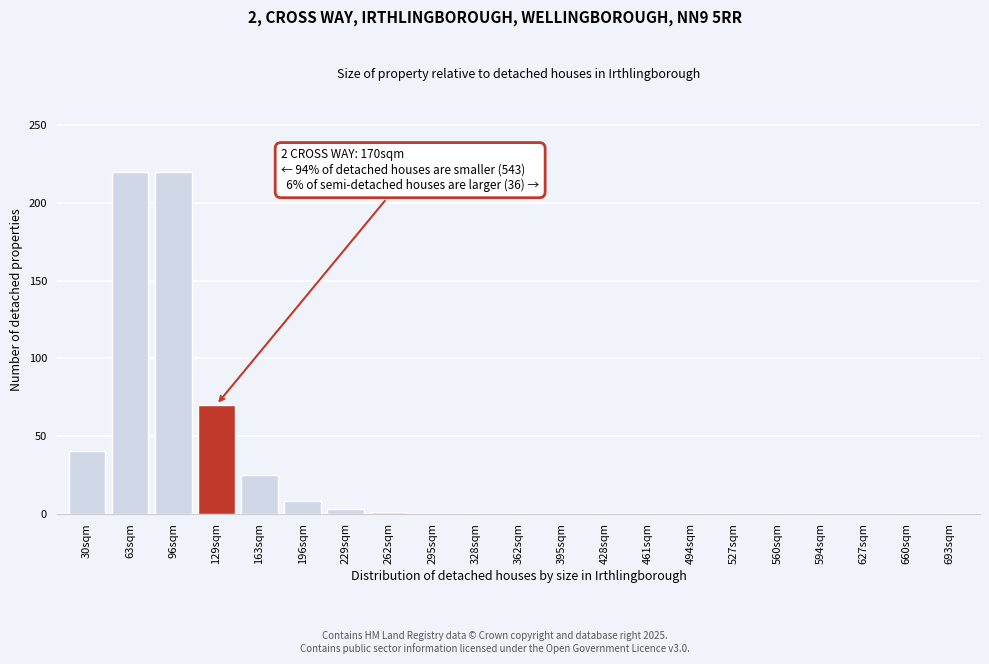

Where is the data nearest to the value 110?

129sqm